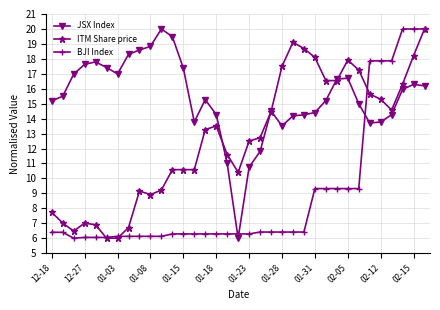

True or false: ITM Share price has more than 2 points higher than both neighbors.

True